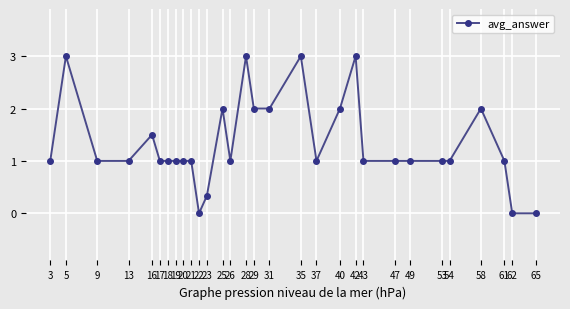

Does the chart have visible grid lines?

Yes